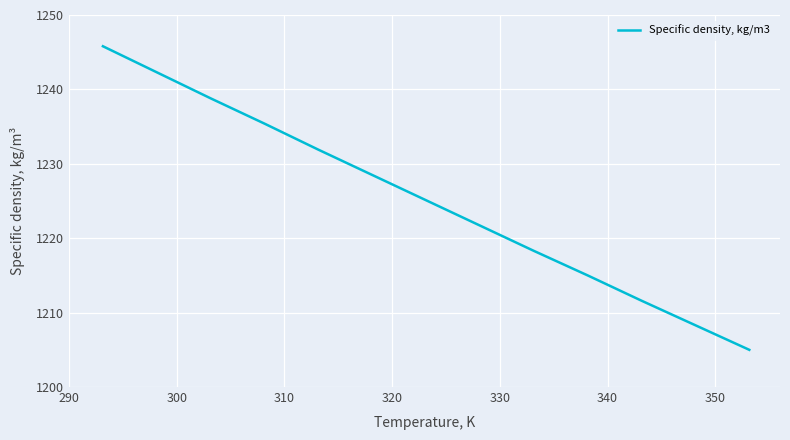

What is the minimum value shown in the chart?

1205.0